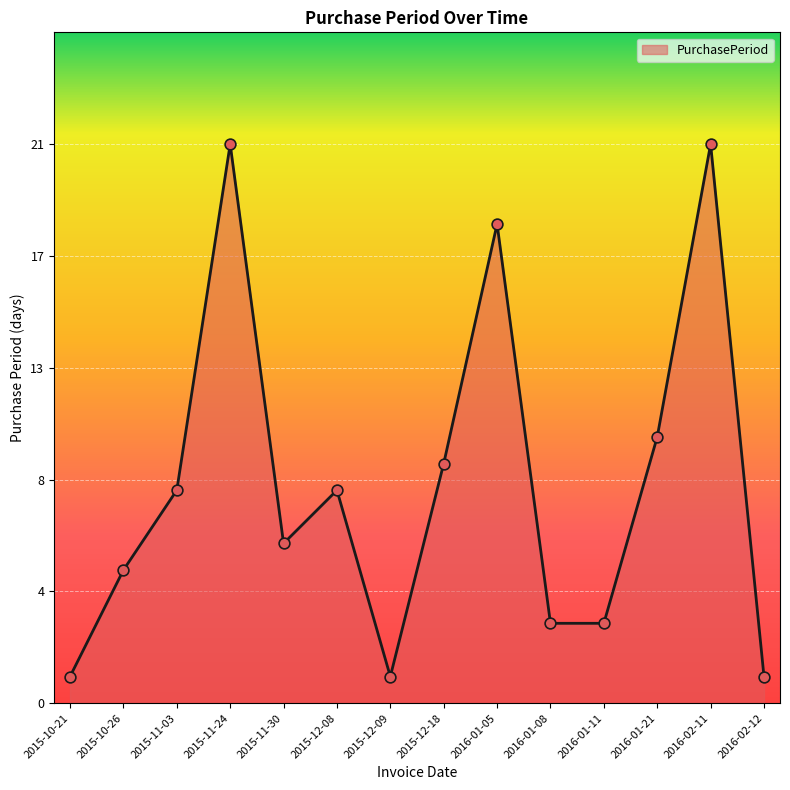

Does the chart have visible grid lines?

Yes